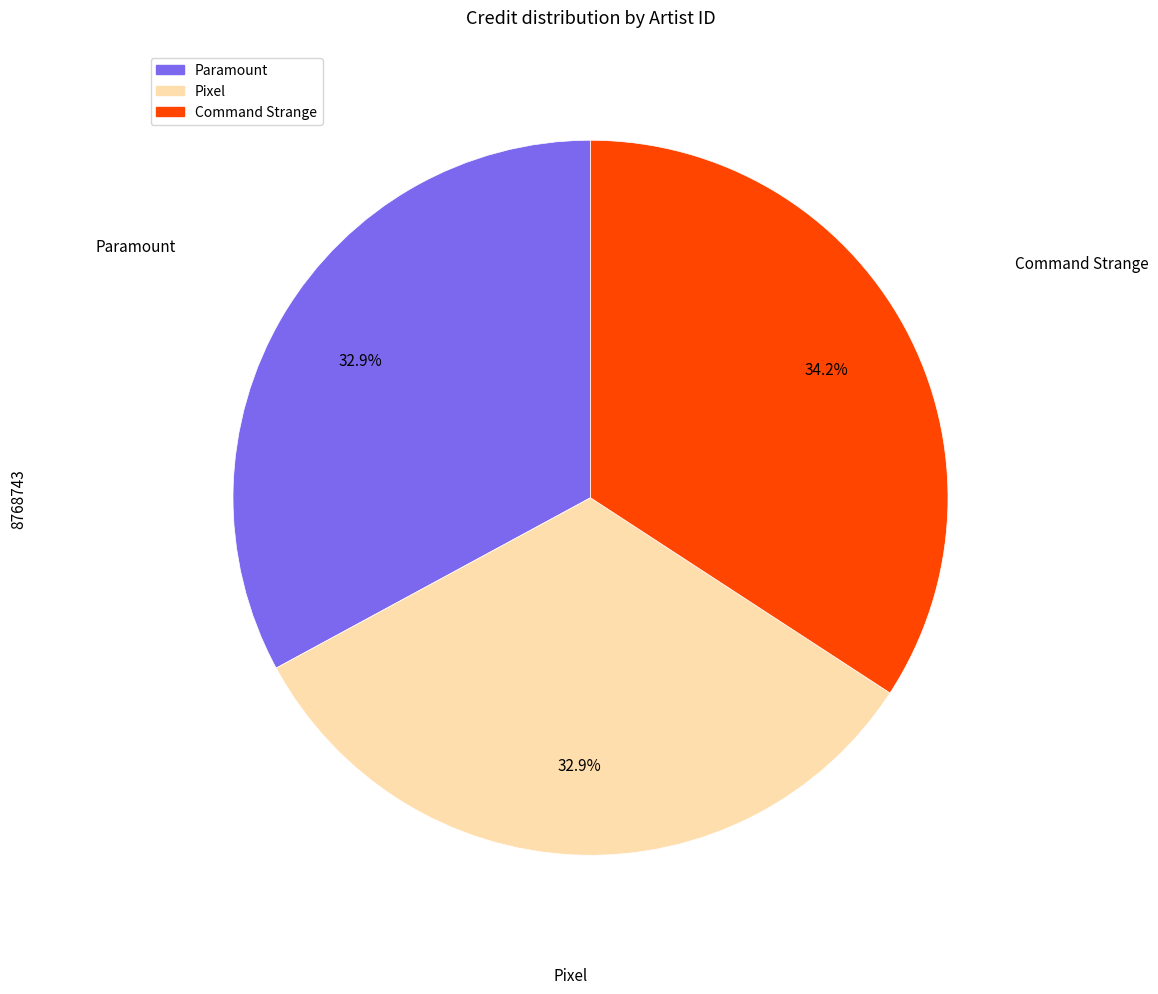

To the nearest percent, what is the average slice percentage?

33%